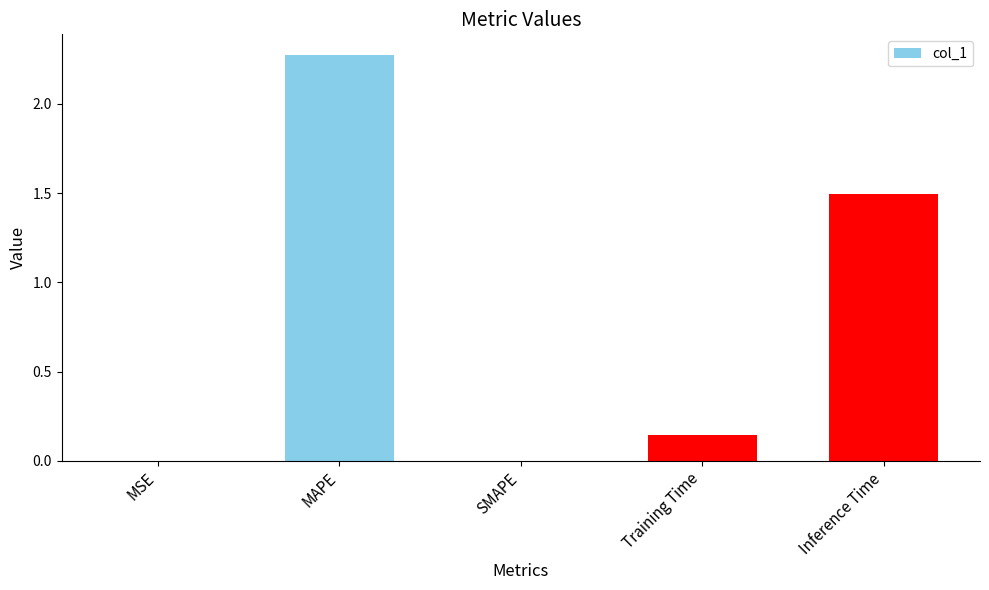

Are the bars horizontal?

No